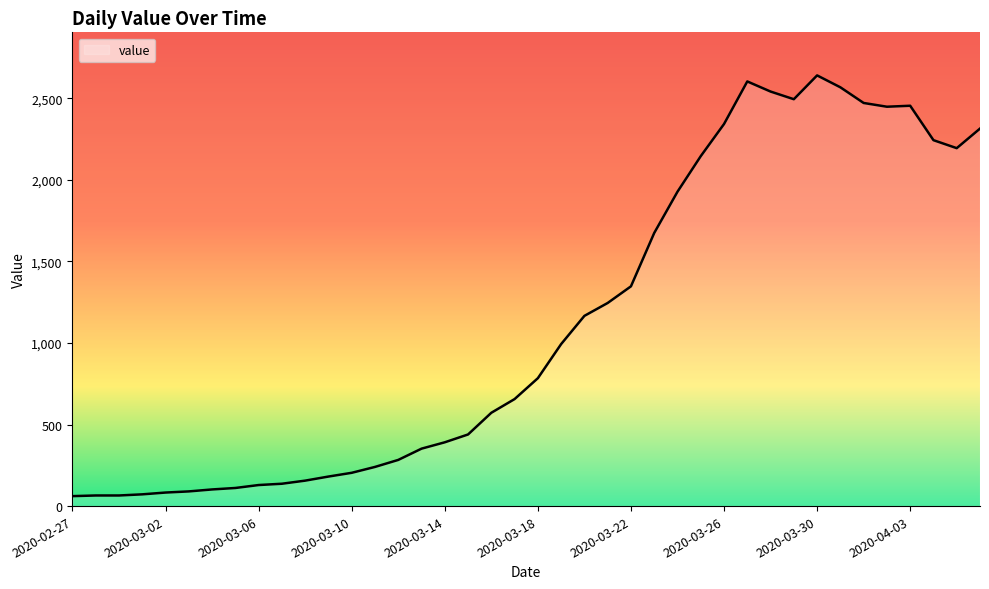

What is the greatest value displayed?

2640